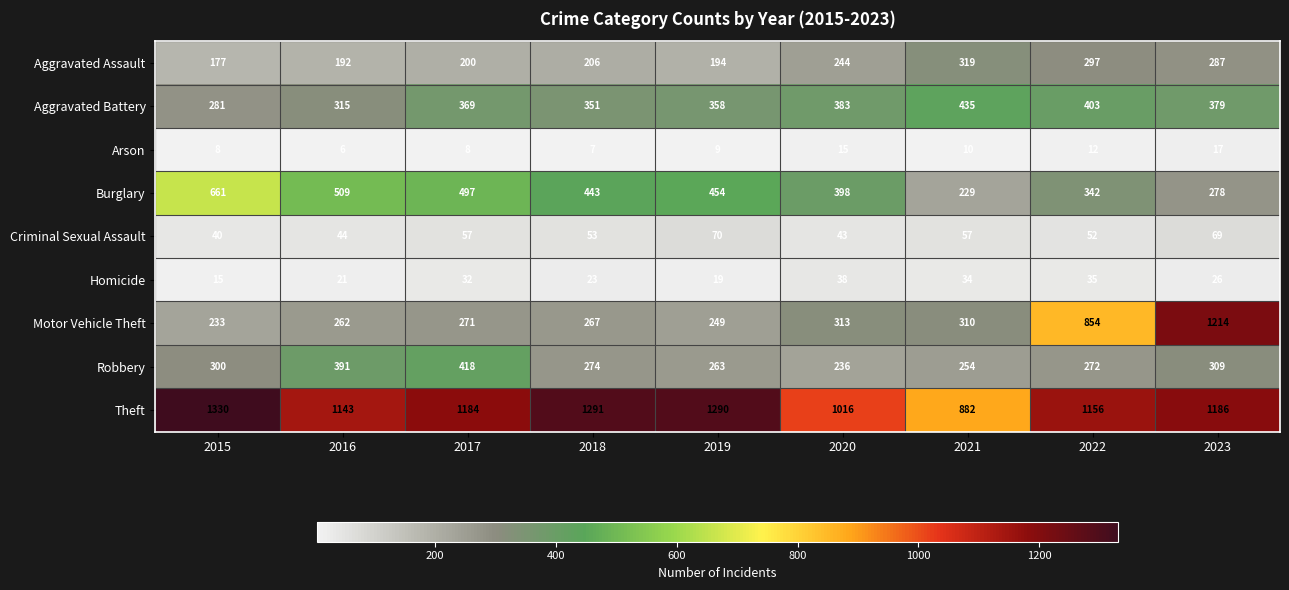

Read the Criminal Sexual Assault value at 2021.

57